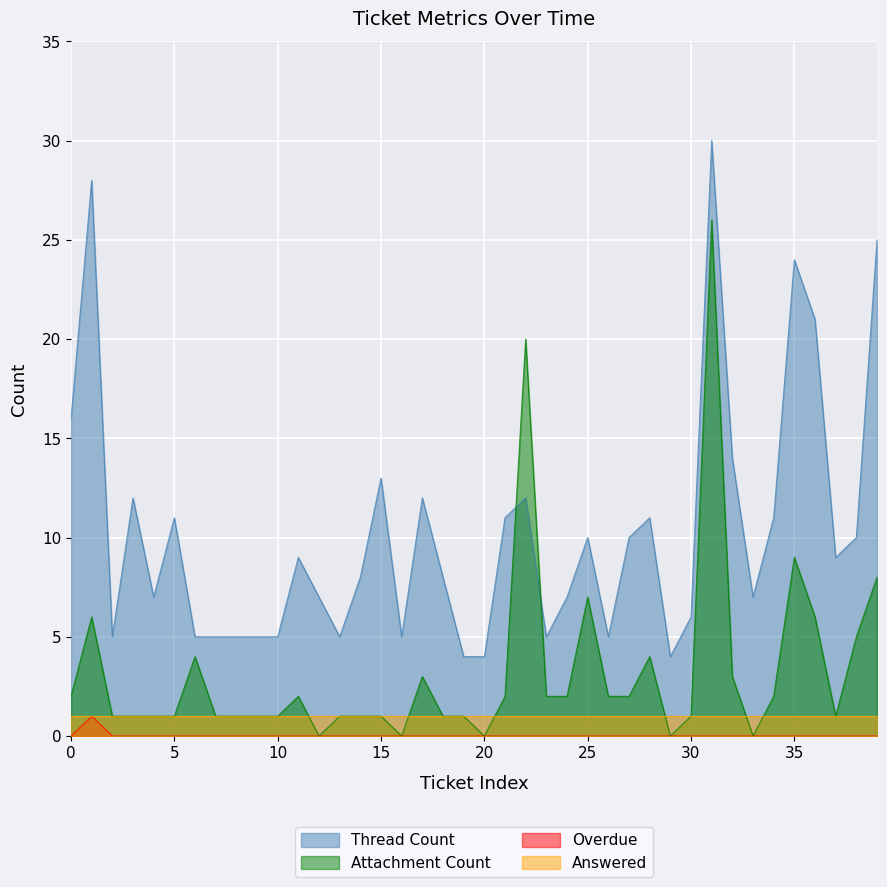

Is the value of Thread Count at 15 greater than the value of Overdue at 38?

Yes